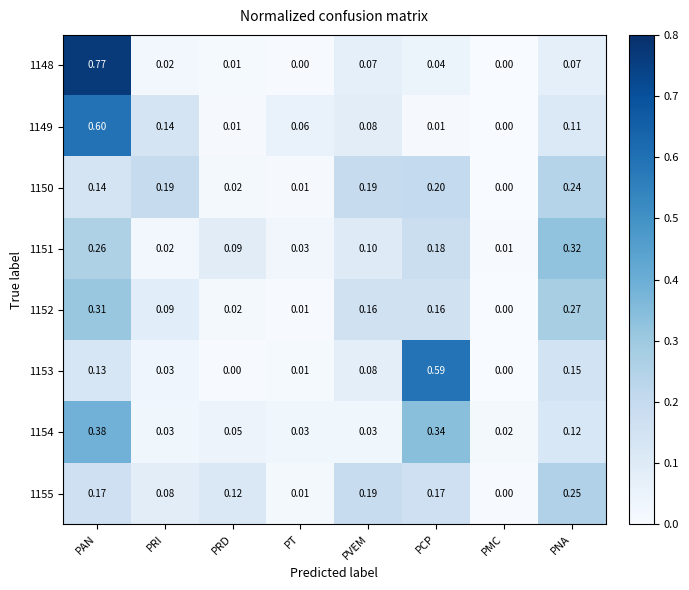

At which label does 1154 reach its minimum?

PMC